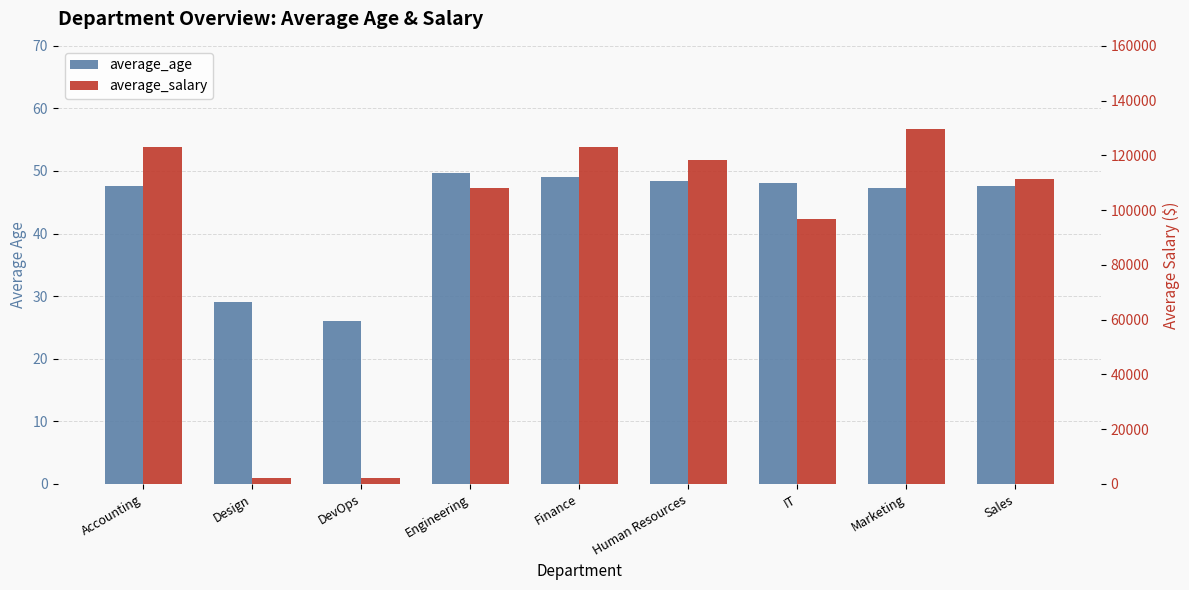

What is the approximate value of average_age at Human Resources?

48.4